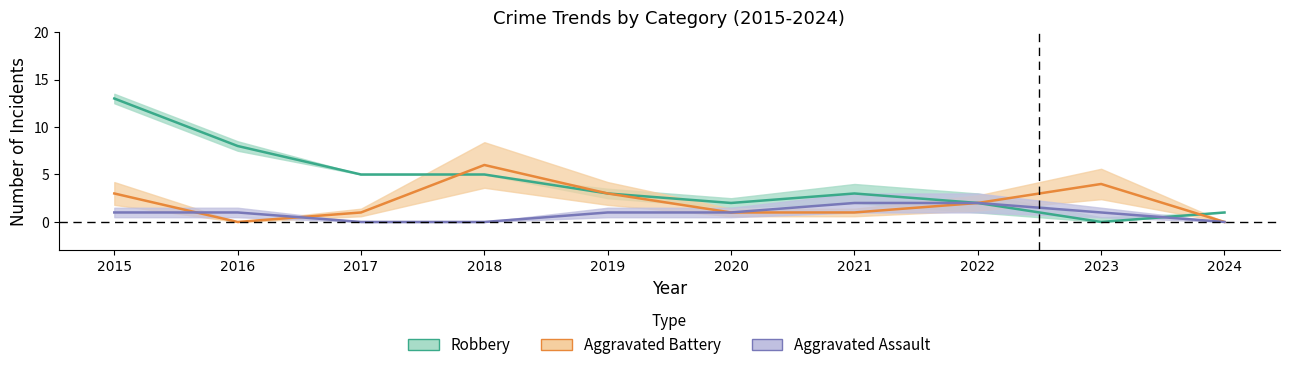

List the series in order of their peak value, highest first.

Robbery, Aggravated Battery, Aggravated Assault